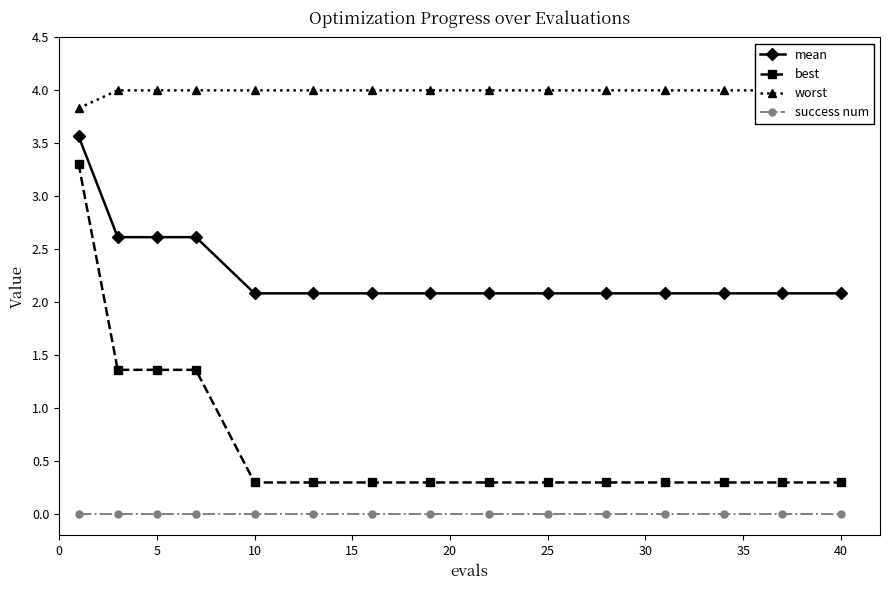

The value of success num at 10 is 0.0. True or false?

True